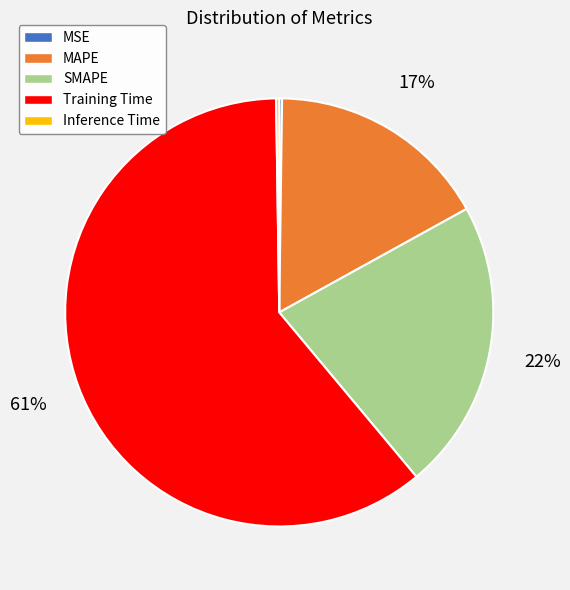

To the nearest percent, what percentage of the pie is Training Time?

61%